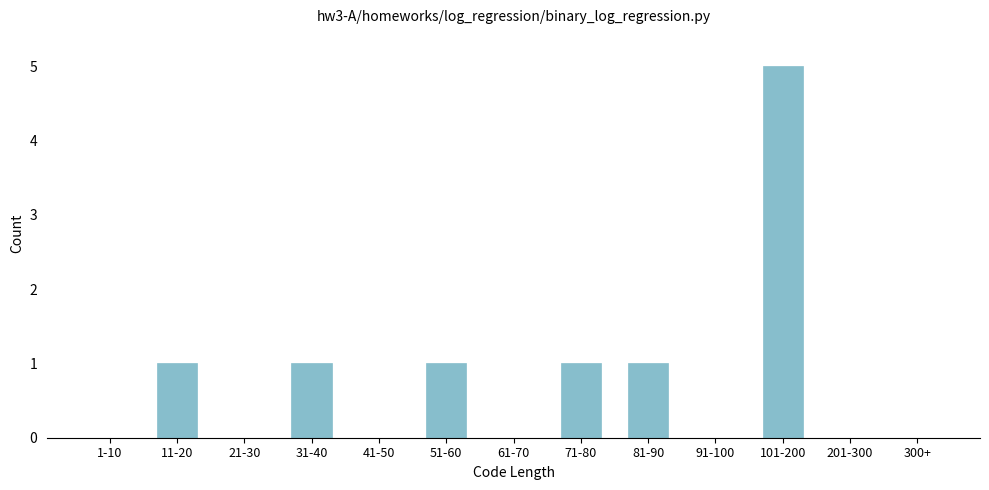

Reading left to right, what are all the values shown in this chart?

1-10=0	11-20=1	21-30=0	31-40=1	41-50=0	51-60=1	61-70=0	71-80=1	81-90=1	91-100=0	101-200=5	201-300=0	300+=0